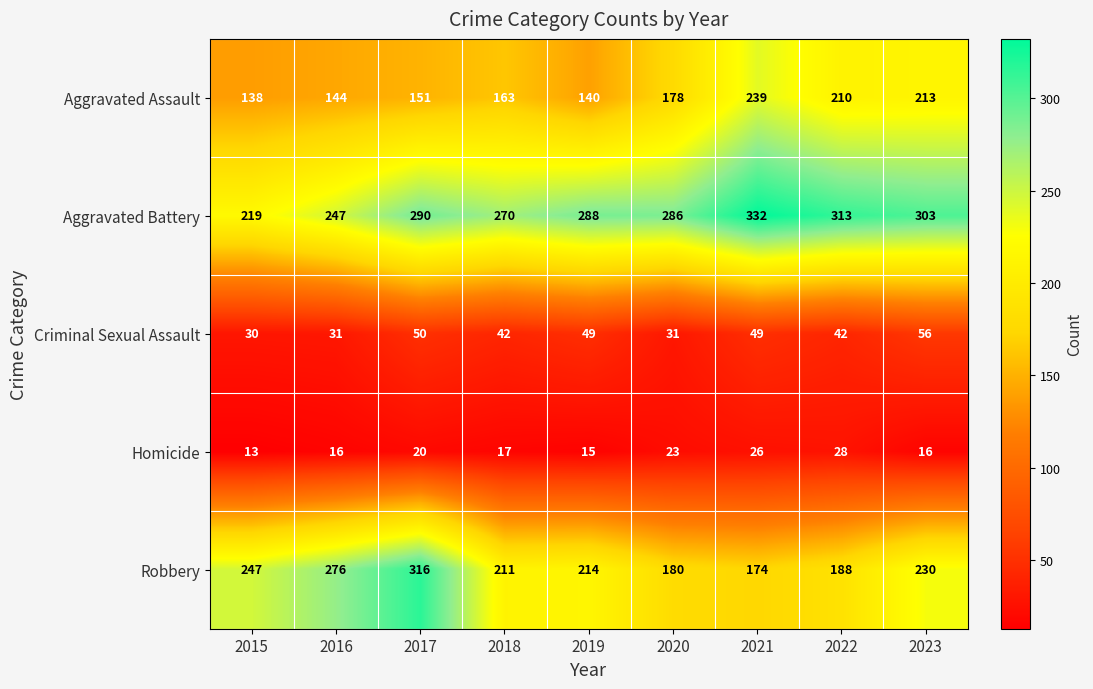

What is the average value of the Aggravated Battery series?

283